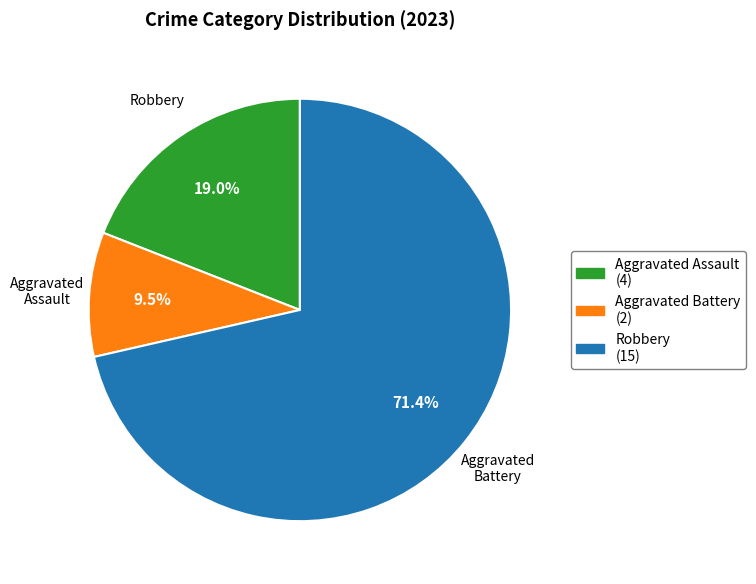

Which category has the biggest portion of the pie?

Robbery